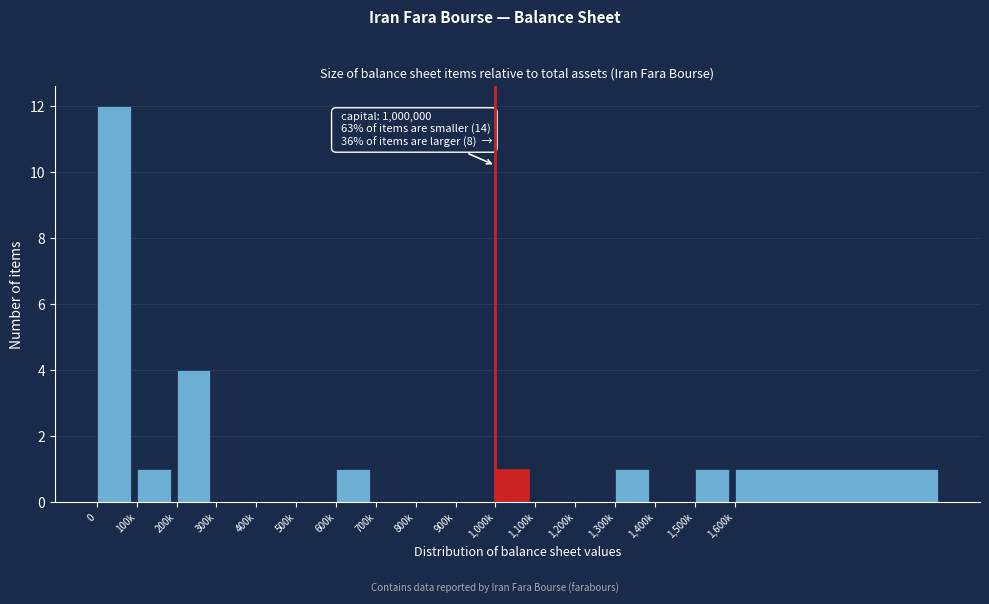

Reading right to left, transcribe all the data shown in this chart.

1,600k=1	1,500k=1	1,400k=0	1,300k=1	1,200k=0	1,100k=0	1,000k=1	900k=0	800k=0	700k=0	600k=1	500k=0	400k=0	300k=0	200k=4	100k=1	0=12